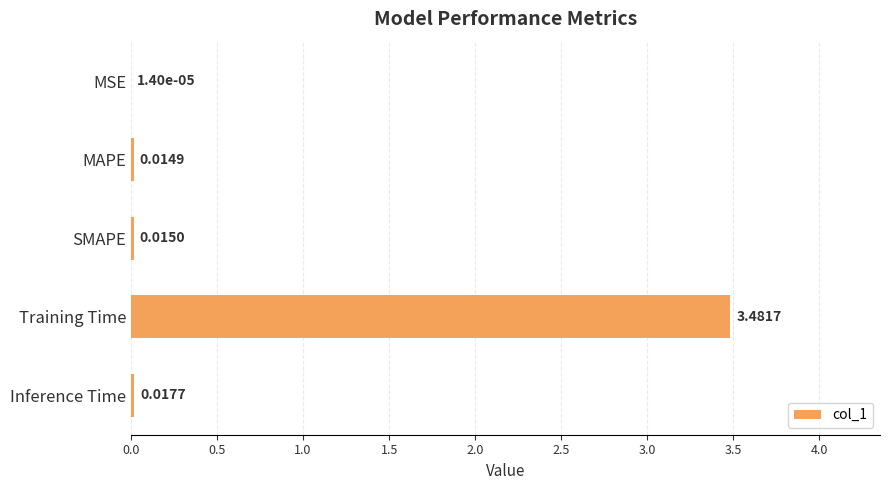

Between MAPE and Training Time, which is larger?

Training Time